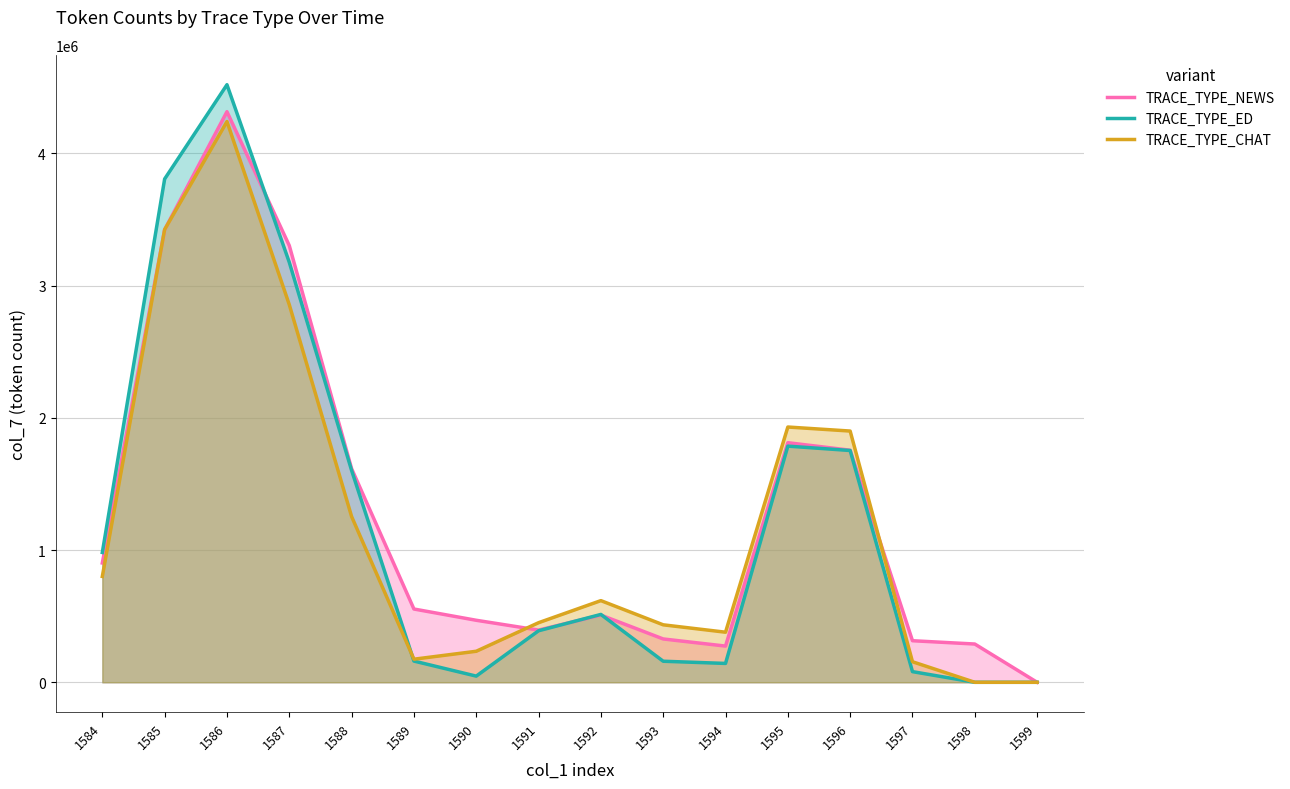

At how many categories does at least one series exceed 2843105?

3